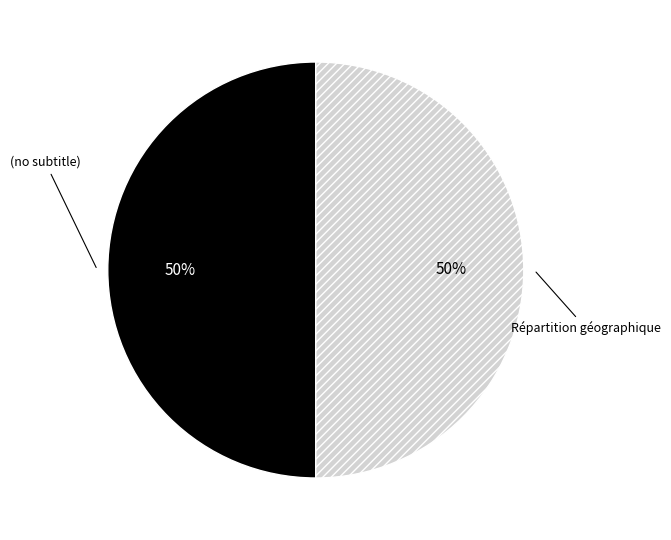

To the nearest percent, what portion does (no subtitle) represent?

50%